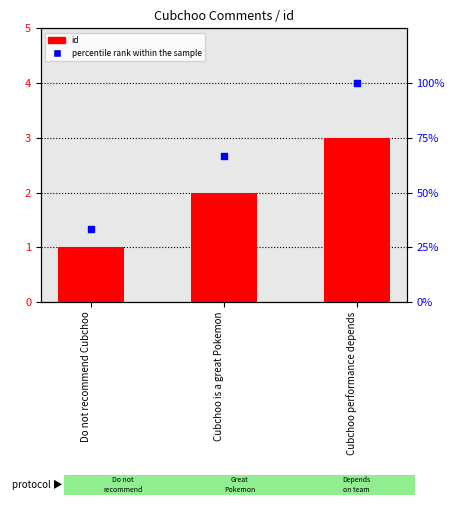

What is the total value across all series at Do not recommend Cubchoo?

34.3